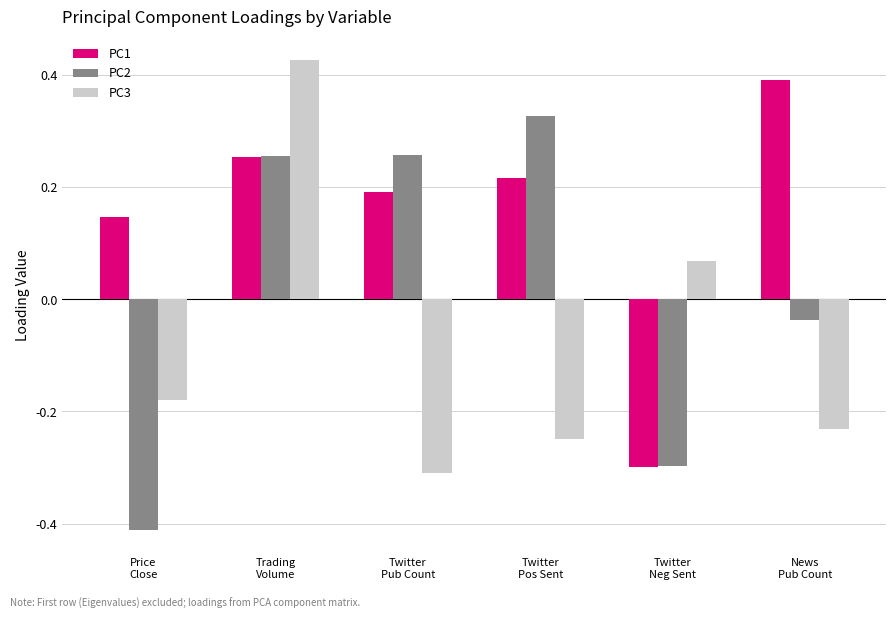

Does the chart contain any negative values?

Yes